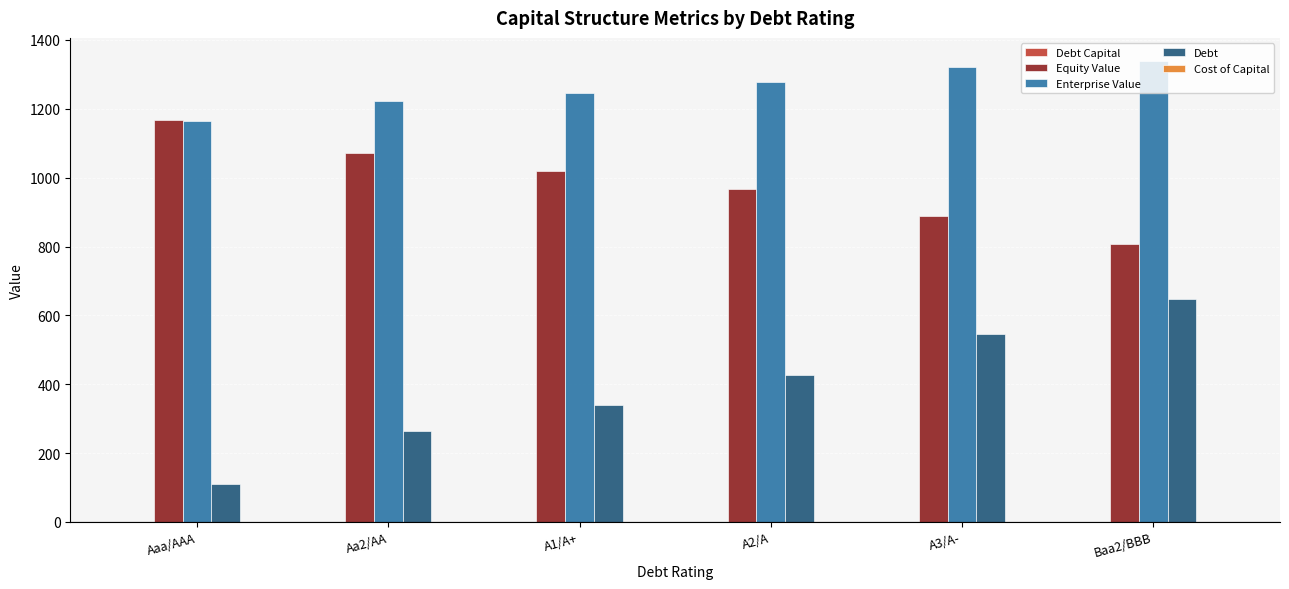

Which category has the highest value in the Debt series?

Baa2/BBB